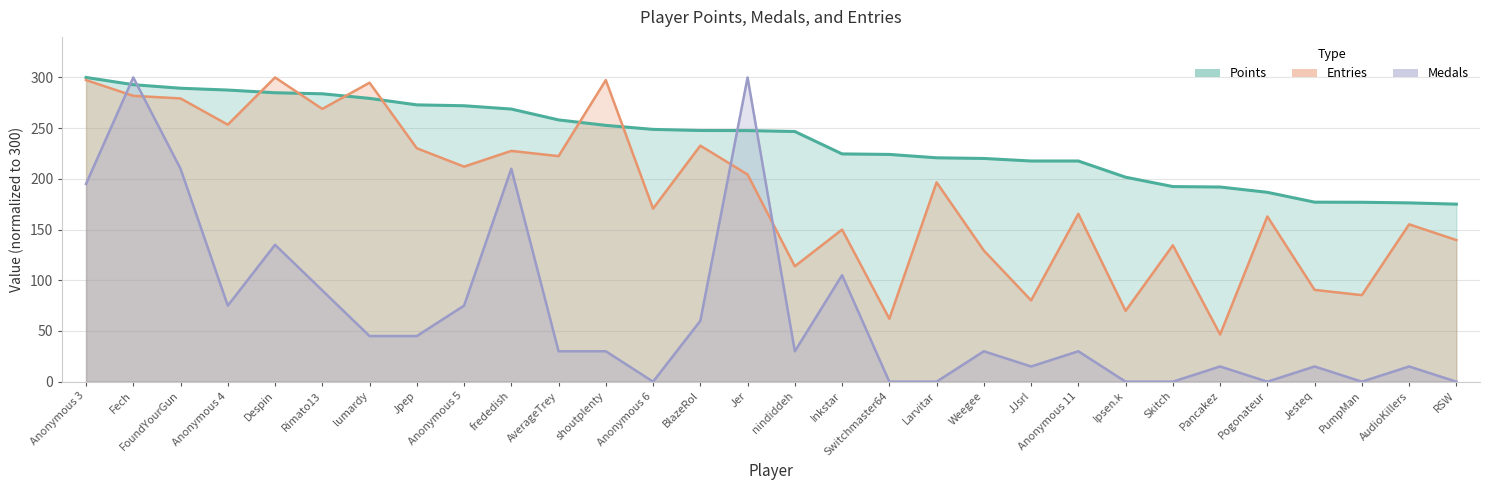

What is the minimum value for Points?

175.1